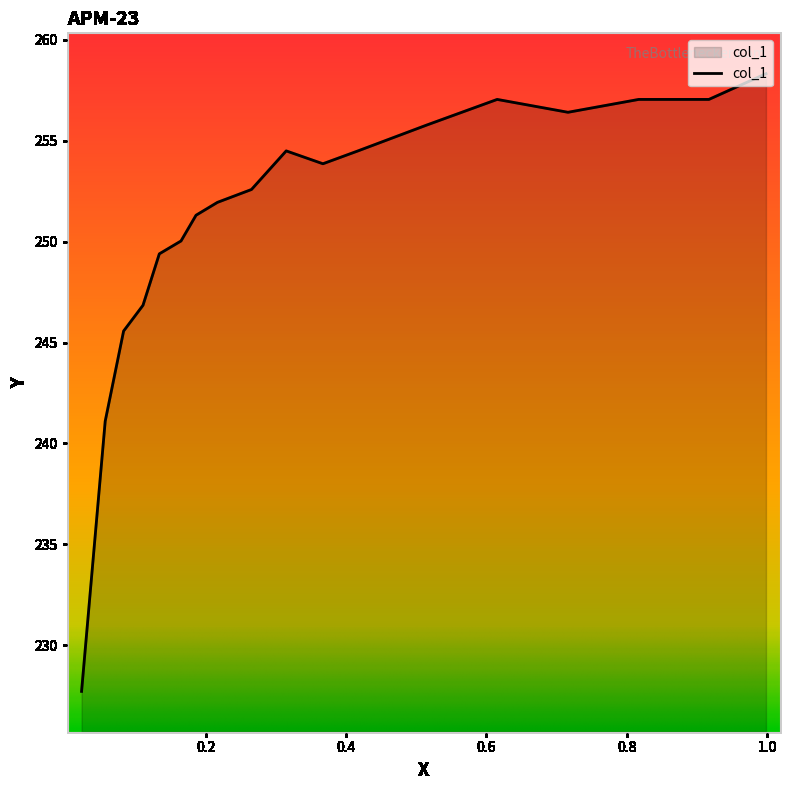

How many distinct data groups are displayed?

1